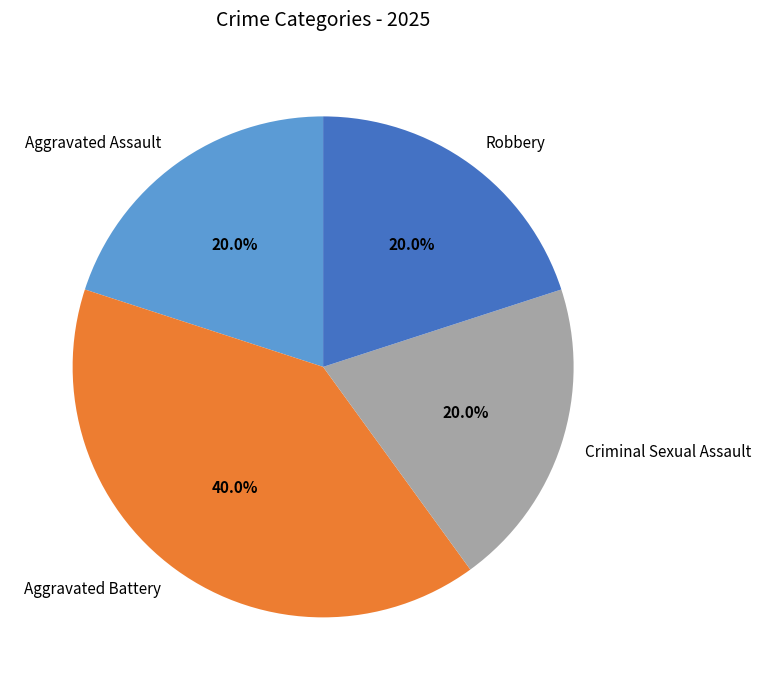

Does Aggravated Battery represent more than half of the total?

No